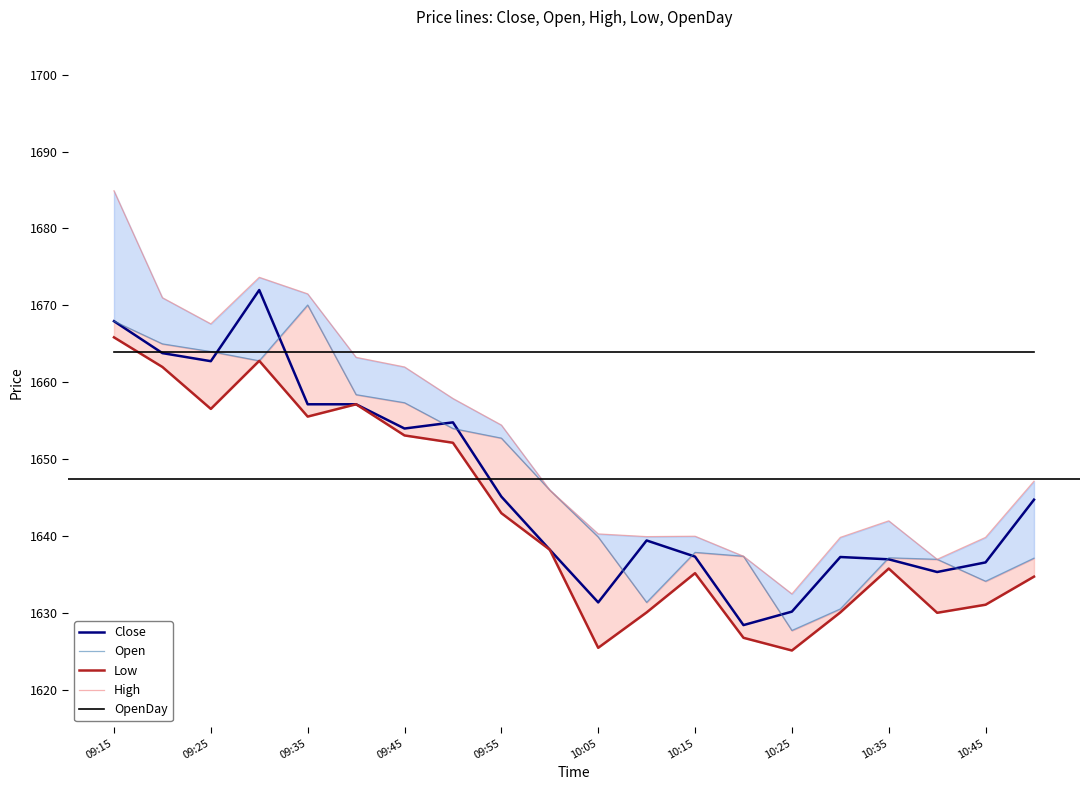

True or false: Open has a value of 2700.0 at 13.

False